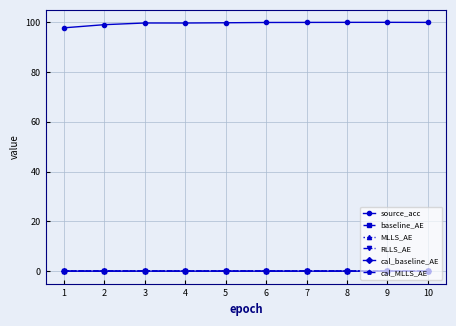

The value of source_acc at 1 is 135.2. True or false?

False